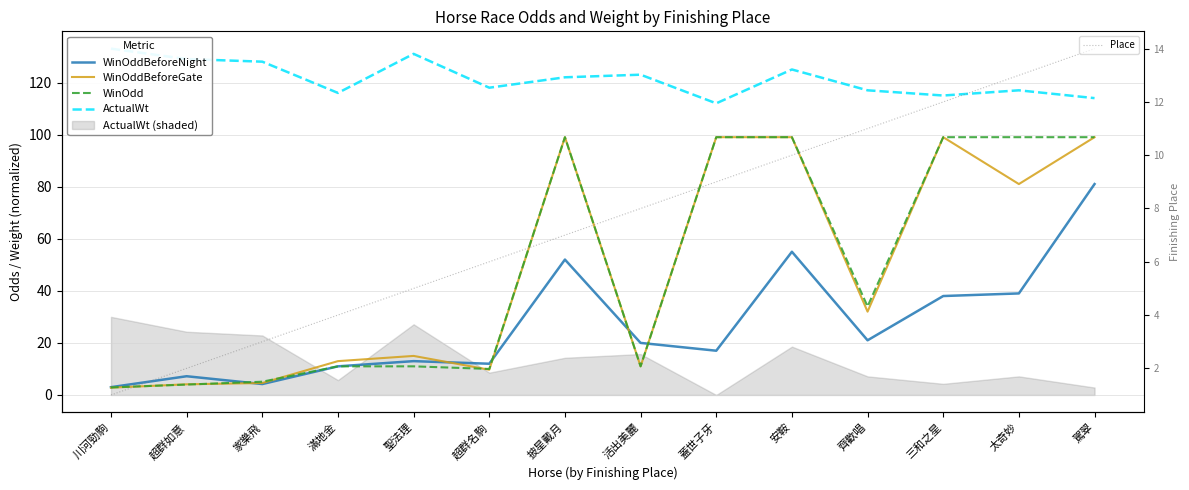

At which label does WinOddBeforeNight first exceed 20?

披星戴月